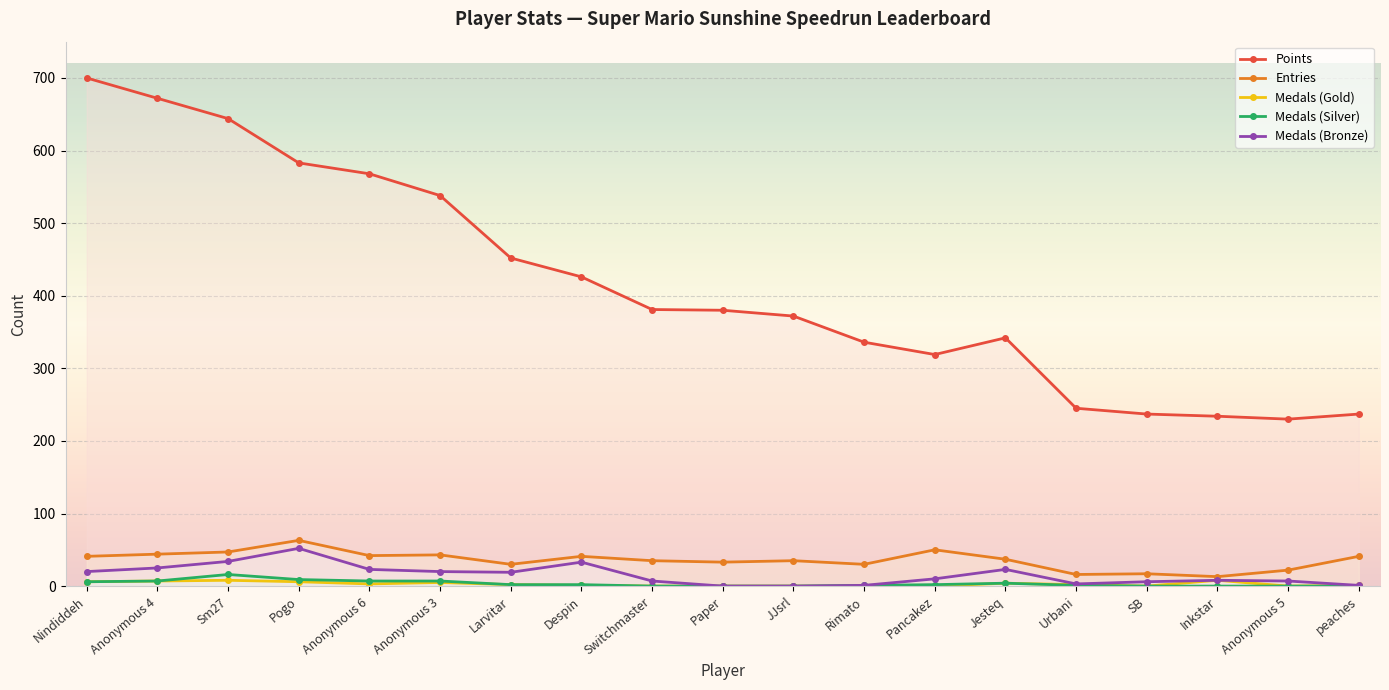

Reading right to left, transcribe all the data shown in this chart.

Points: 237	230	234	237	245	342	319	336	372	380	381	426	452	538	568	583	644	672	700
Entries: 41	22	13	17	16	37	50	30	35	33	35	41	30	43	42	63	47	44	41
Medals (Gold): 1	0	8	0	2	4	0	0	0	0	0	1	2	5	3	6	8	7	6
Medals (Silver): 0	0	0	0	1	4	2	1	0	0	0	2	2	7	7	9	16	7	6
Medals (Bronze): 1	7	8	6	3	23	10	1	0	0	7	33	19	20	23	52	34	25	20